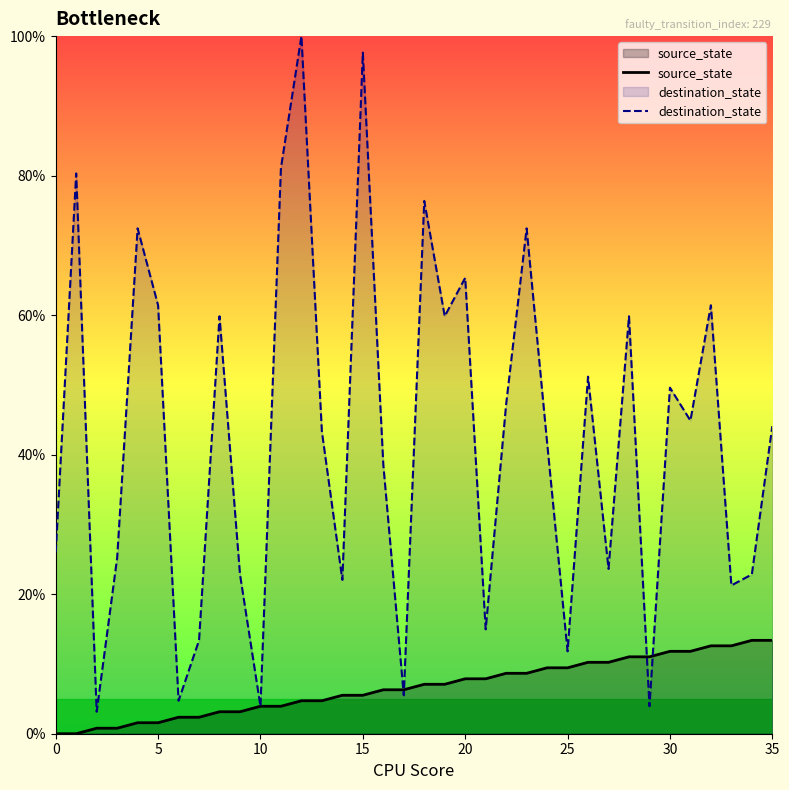

How many series are shown in this chart?

2